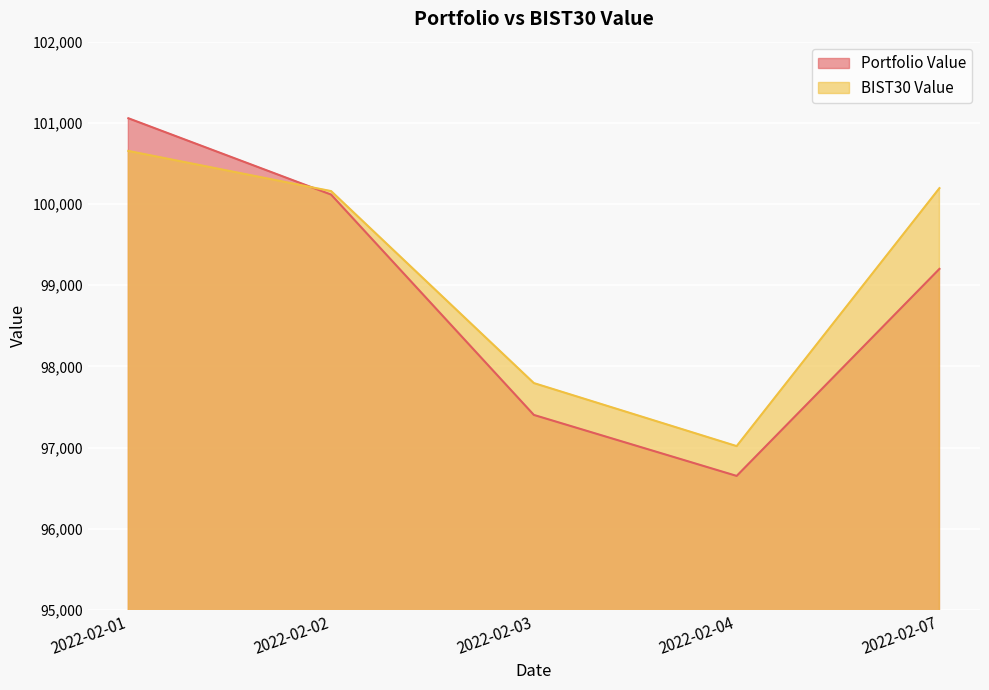

How many data points in BIST30 Value are less than 100158?

2